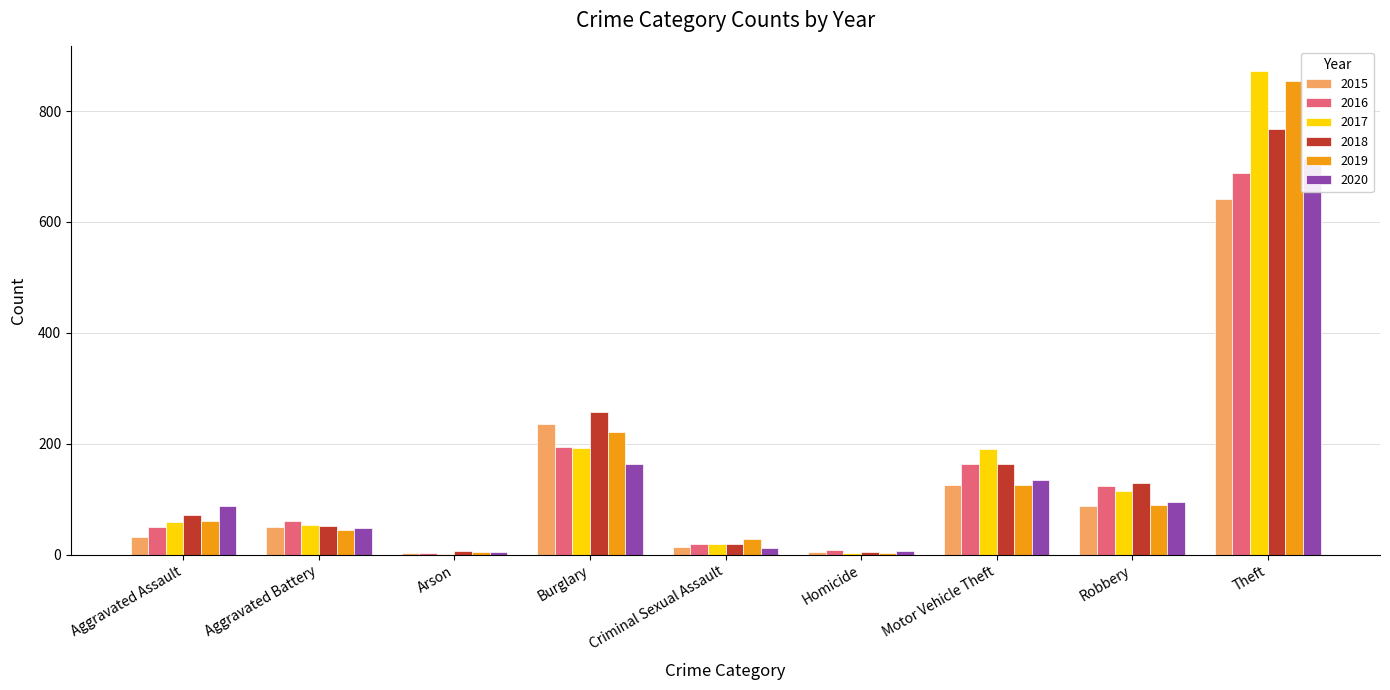

What is the difference between the maximum and minimum values in the 2016 series?

686